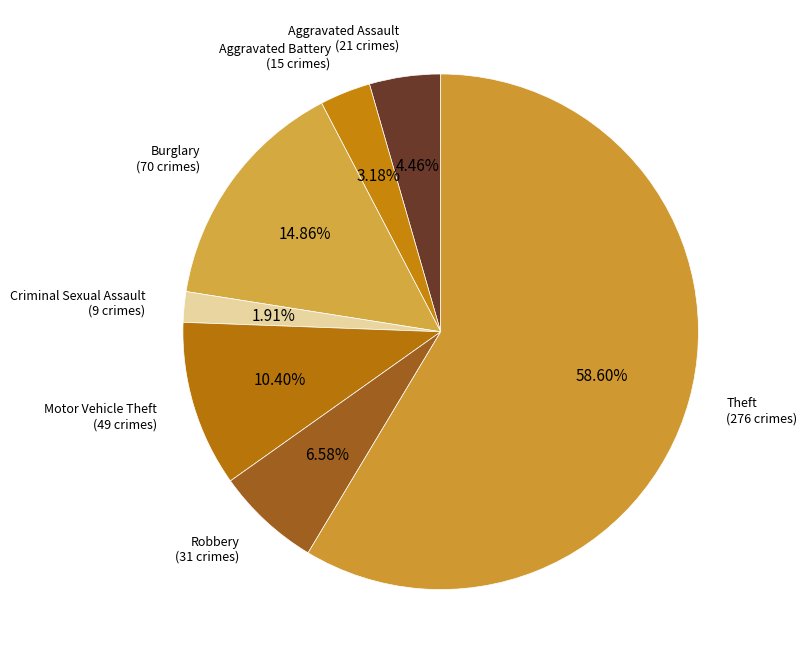

Combined, do Aggravated Battery and Burglary account for over 50%?

No